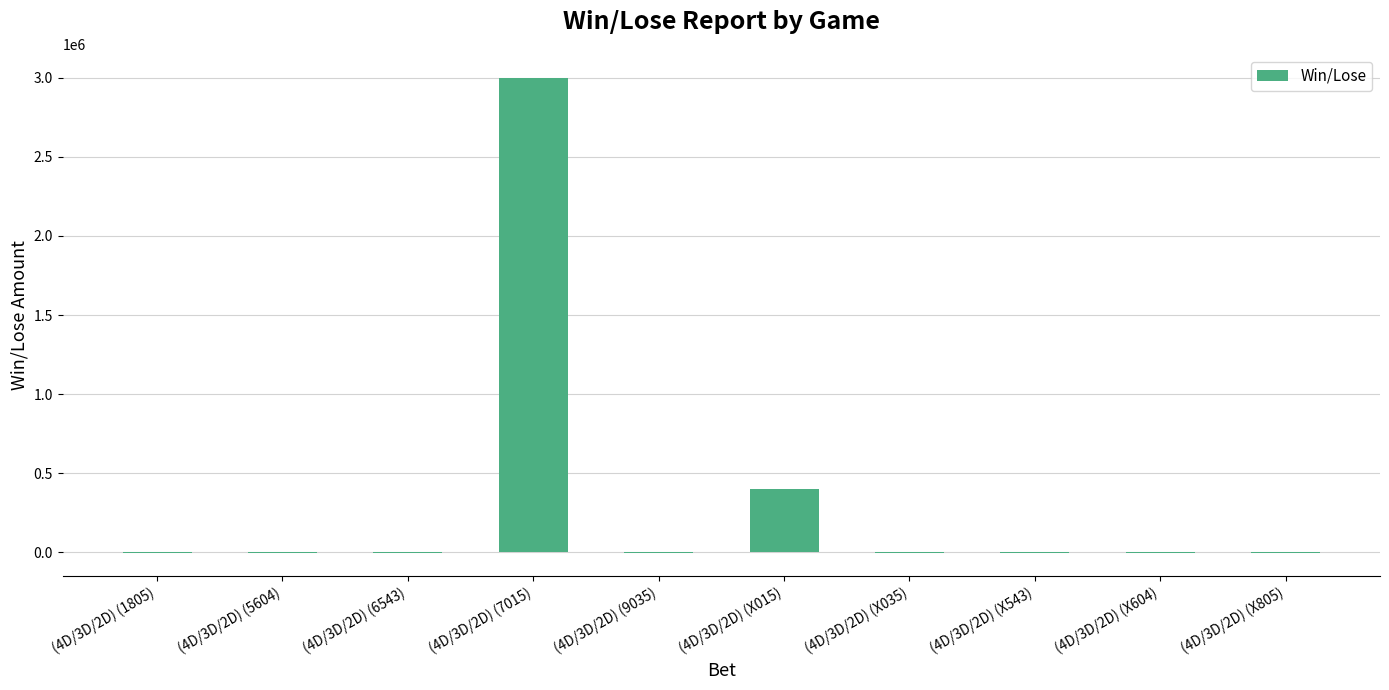

Count the number of values greater than -340.

2